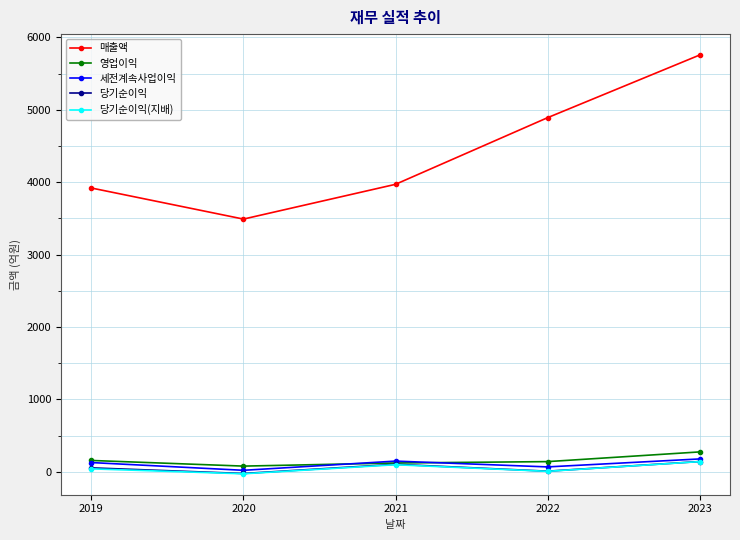

How many distinct data groups are displayed?

5